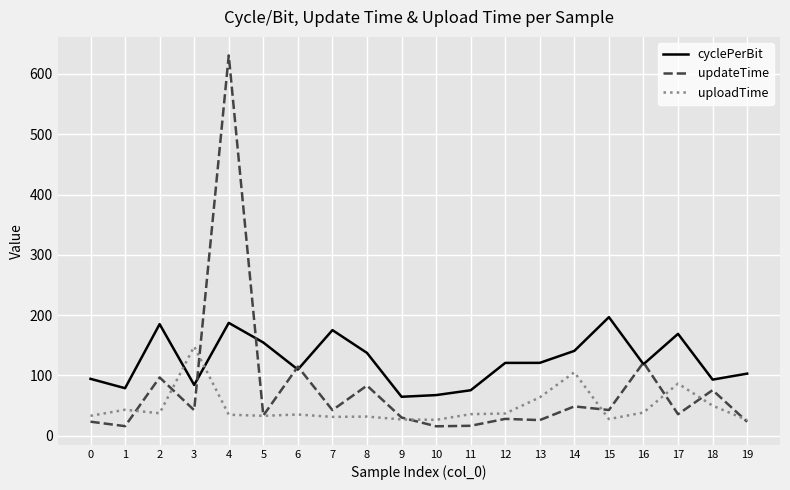

What is the total value across all series at 17?

291.5